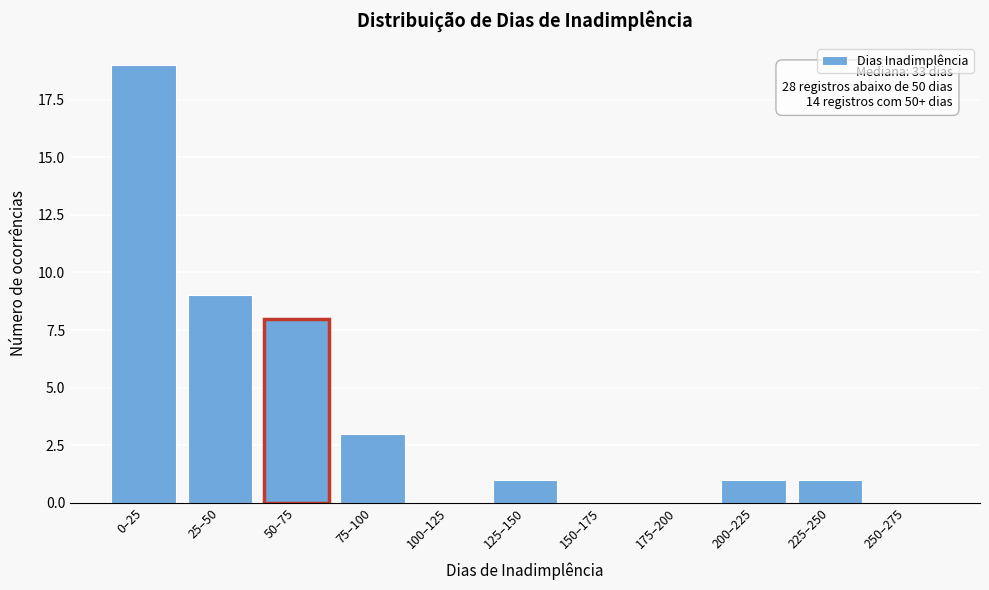

Reading right to left, what are all the values shown in this chart?

250–275=0	225–250=1	200–225=1	175–200=0	150–175=0	125–150=1	100–125=0	75–100=3	50–75=8	25–50=9	0–25=19